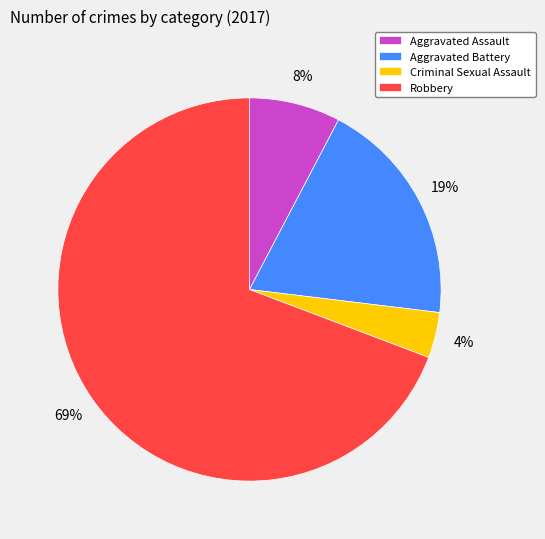

Do Aggravated Assault and Criminal Sexual Assault together represent more than half of the pie?

No